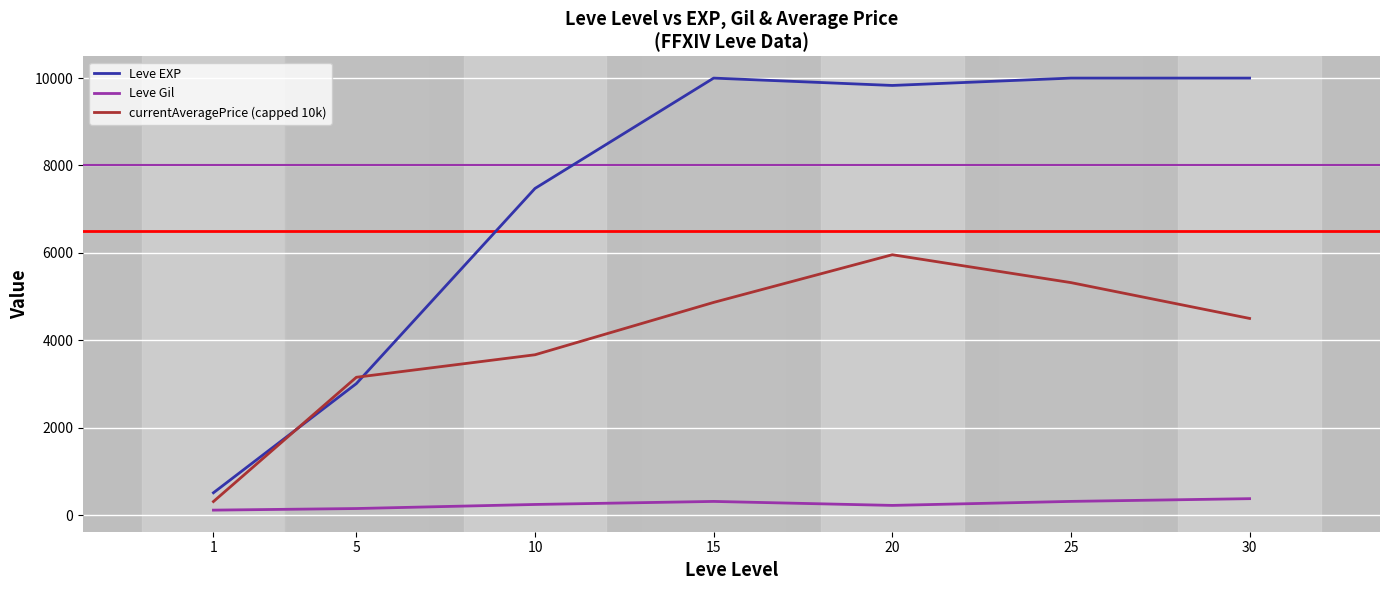

What is the maximum value for Leve EXP?

10000.0